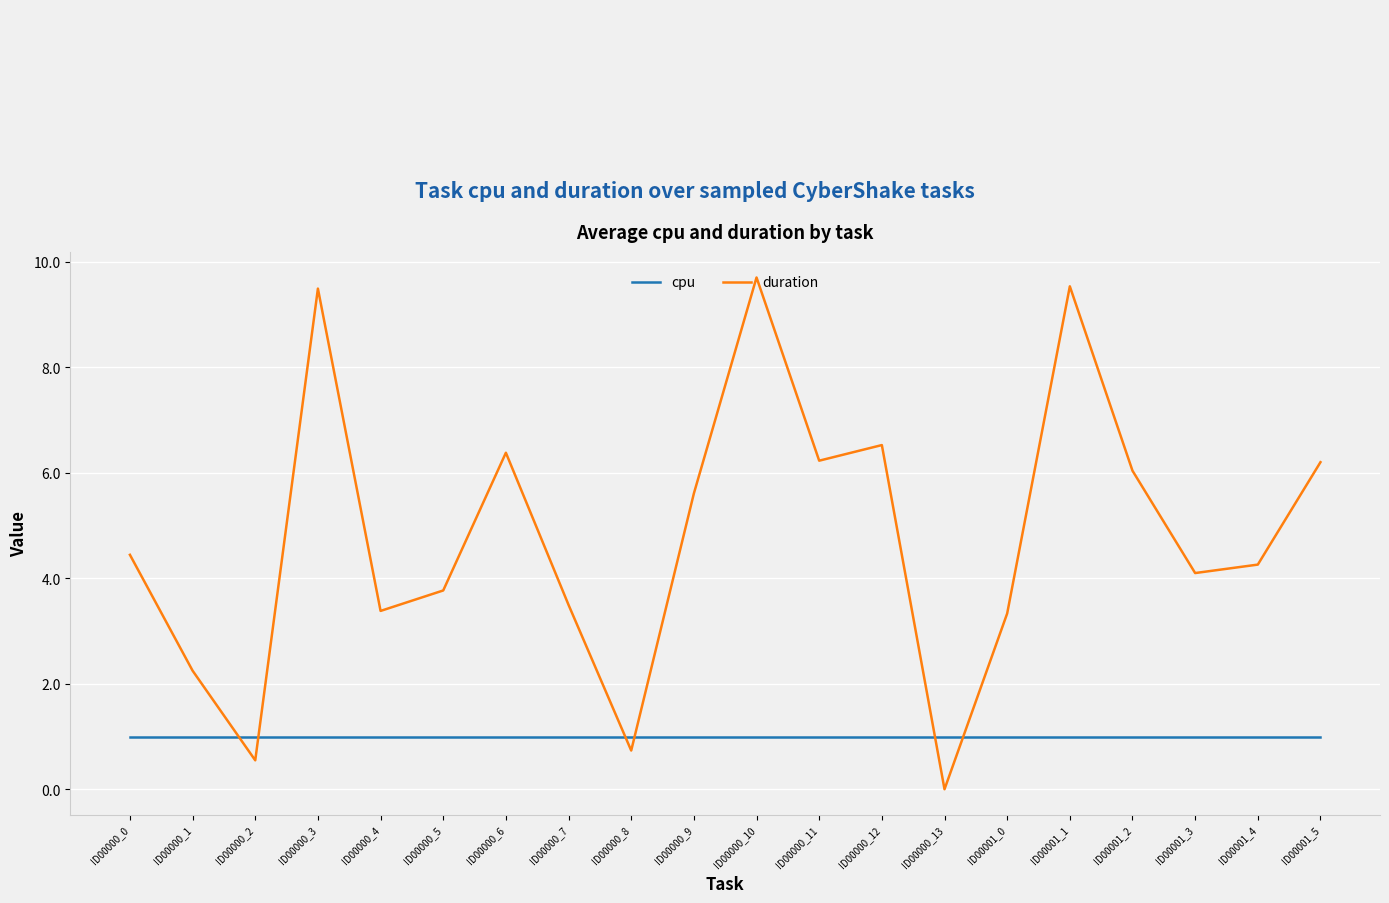

Count the number of data series in this chart.

2